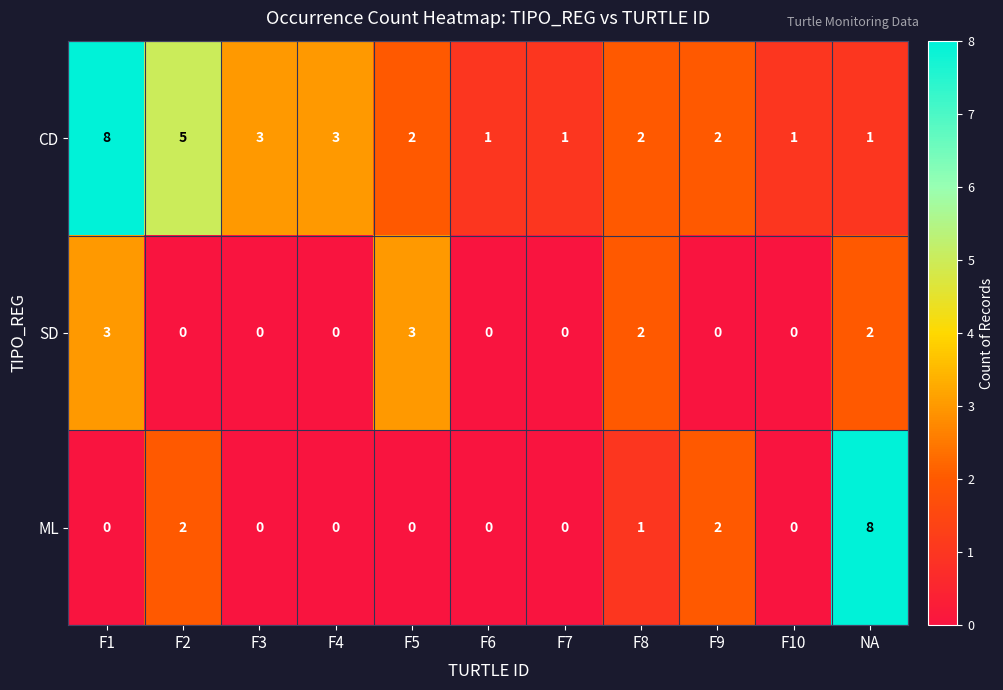

Which series has the widest spread of values?

ML